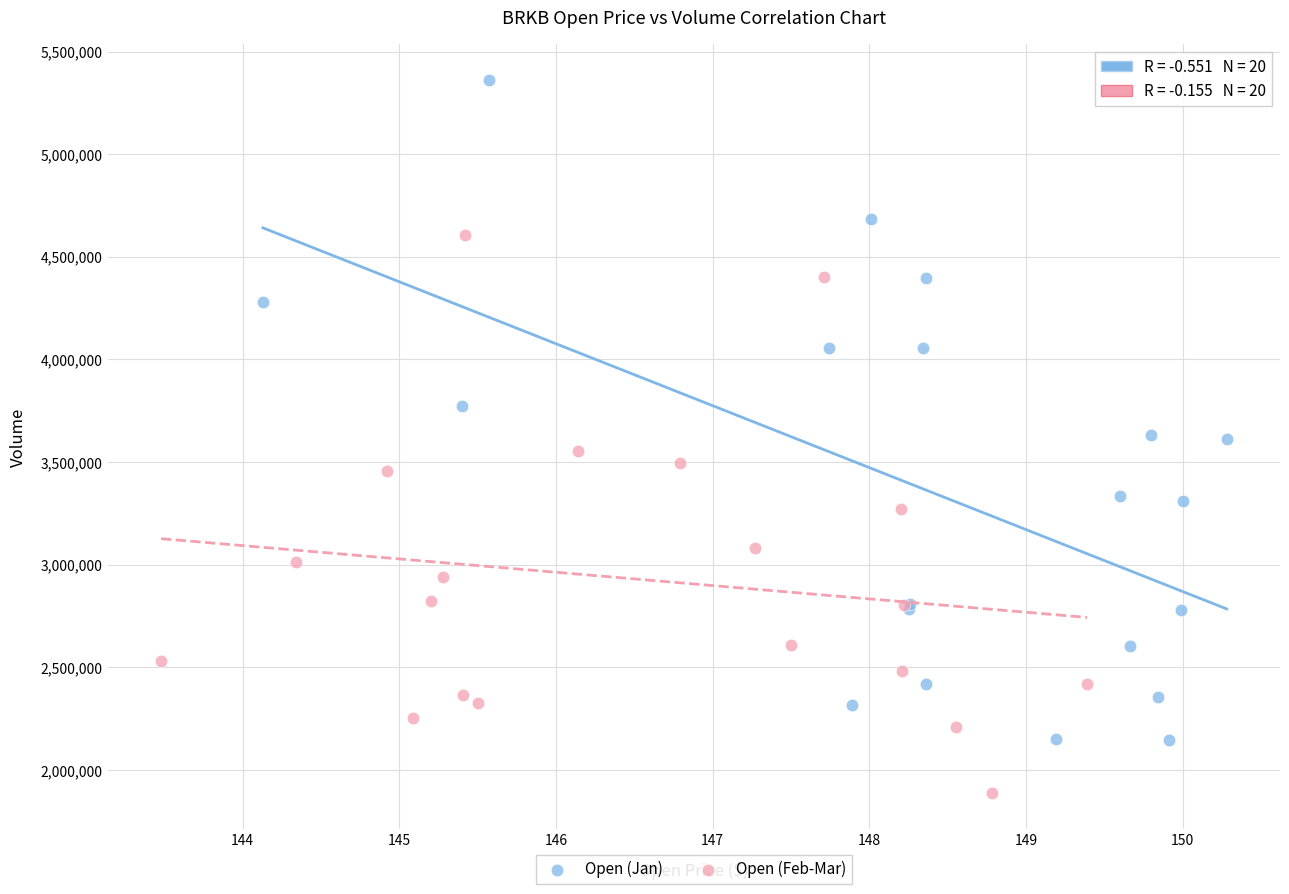

Which series contains the highest Y value?

Open (Jan)